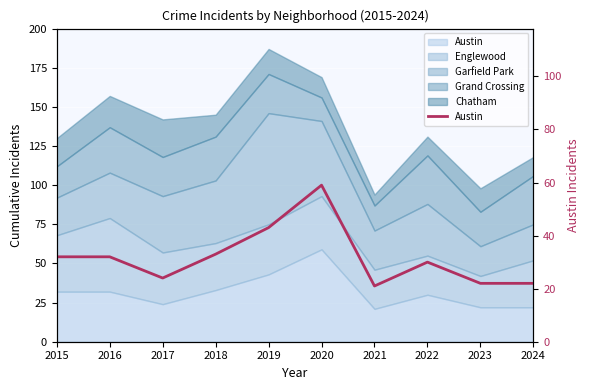

Rank the categories by value from lowest to highest.

2021, 2023, 2024, 2017, 2022, 2015, 2016, 2018, 2019, 2020